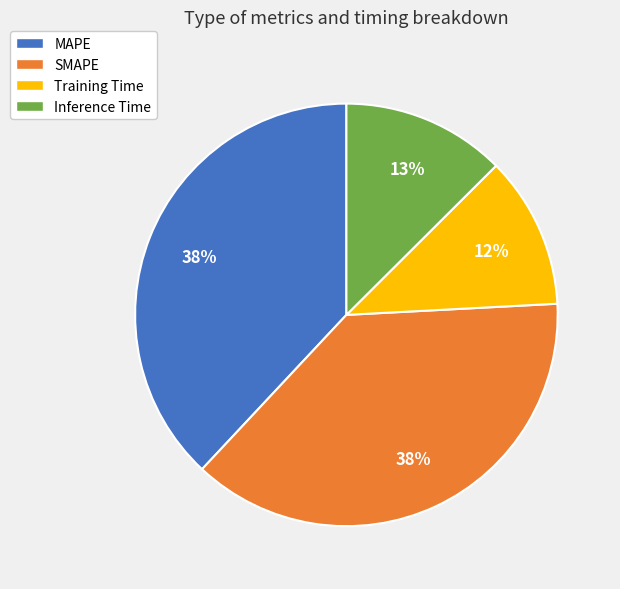

To the nearest percent, what portion does SMAPE represent?

38%